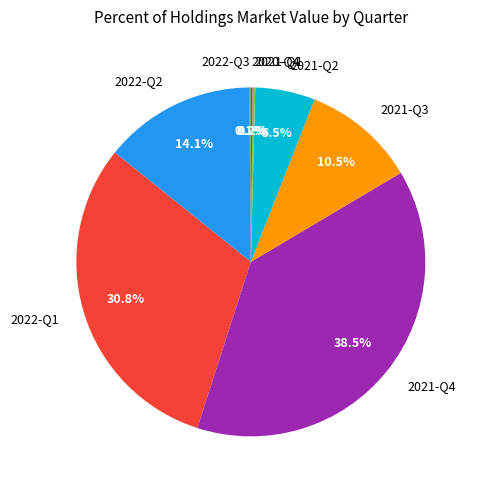

What is the largest slice in the pie chart?

2021-Q4